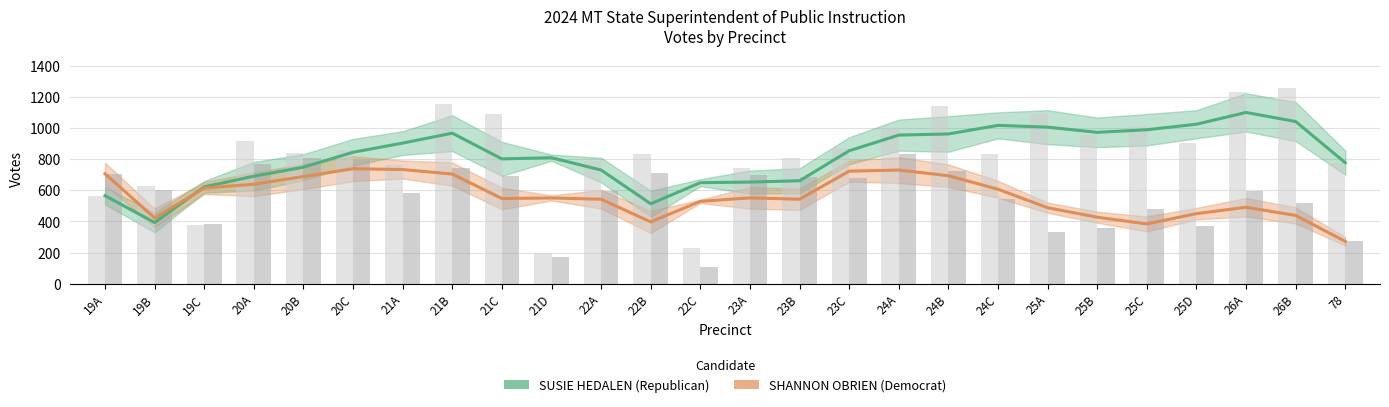

Rank the series by their maximum value, from lowest to highest.

SHANNON OBRIEN (Democrat), SUSIE HEDALEN (Republican)